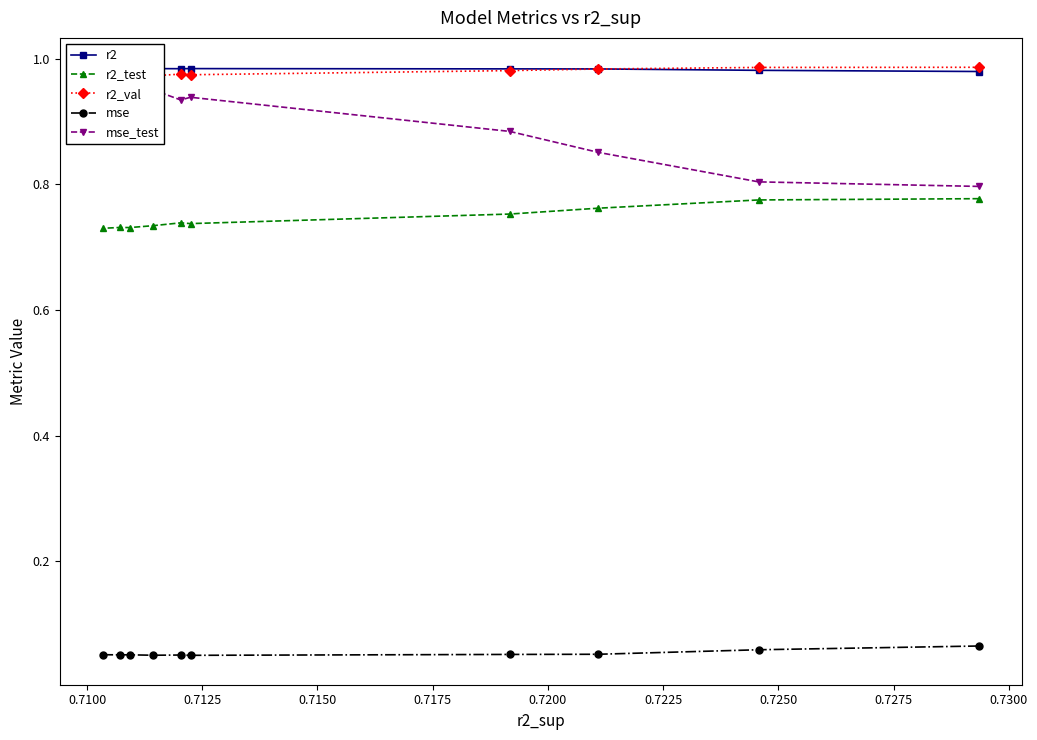

How many r2_test values are between 0 and 1?

10